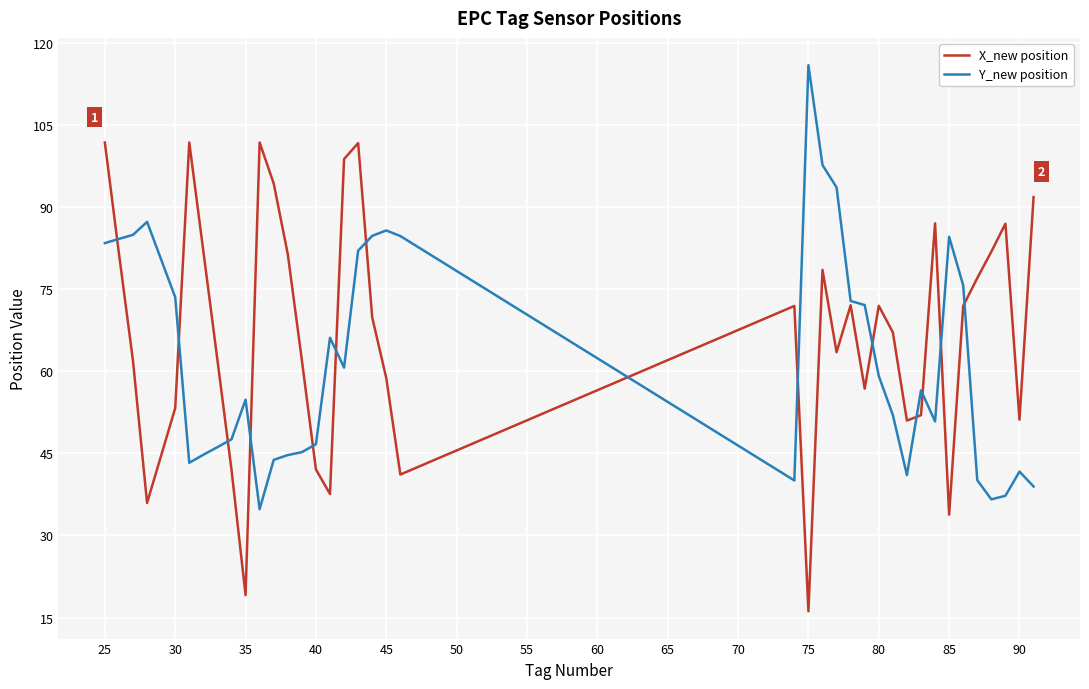

Does the chart have visible grid lines?

Yes